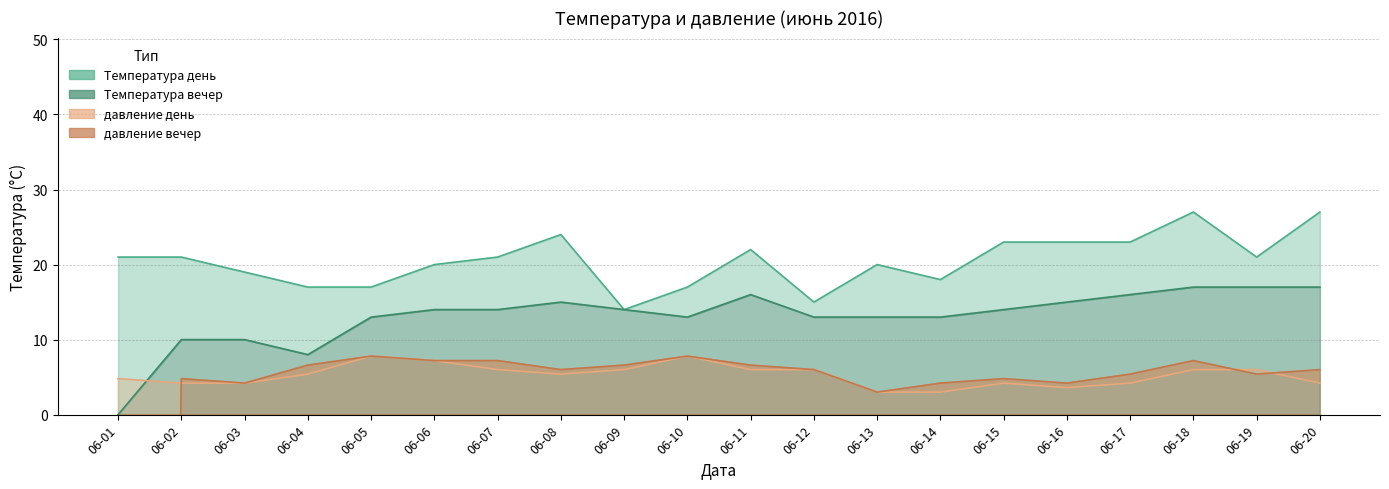

Reading left to right, transcribe all the data shown in this chart.

Температура день: 06-01=21.0	06-02=21.0	06-03=19.0	06-04=17.0	06-05=17.0	06-06=20.0	06-07=21.0	06-08=24.0	06-09=14.0	06-10=17.0	06-11=22.0	06-12=15.0	06-13=20.0	06-14=18.0	06-15=23.0	06-16=23.0	06-17=23.0	06-18=27.0	06-19=21.0	06-20=27.0
Температура вечер: 06-01=0.0	06-02=10.0	06-03=10.0	06-04=8.0	06-05=13.0	06-06=14.0	06-07=14.0	06-08=15.0	06-09=14.0	06-10=13.0	06-11=16.0	06-12=13.0	06-13=13.0	06-14=13.0	06-15=14.0	06-16=15.0	06-17=16.0	06-18=17.0	06-19=17.0	06-20=17.0
давление день: 06-01=4.8	06-02=4.2	06-03=4.2	06-04=5.4	06-05=7.8	06-06=7.2	06-07=6.0	06-08=5.4	06-09=6.0	06-10=7.8	06-11=6.0	06-12=6.0	06-13=3.0	06-14=3.0	06-15=4.2	06-16=3.6	06-17=4.2	06-18=6.0	06-19=6.0	06-20=4.2
давление вечер: 06-01=-438.0	06-02=4.8	06-03=4.2	06-04=6.6	06-05=7.8	06-06=7.2	06-07=7.2	06-08=6.0	06-09=6.6	06-10=7.8	06-11=6.6	06-12=6.0	06-13=3.0	06-14=4.2	06-15=4.8	06-16=4.2	06-17=5.4	06-18=7.2	06-19=5.4	06-20=6.0